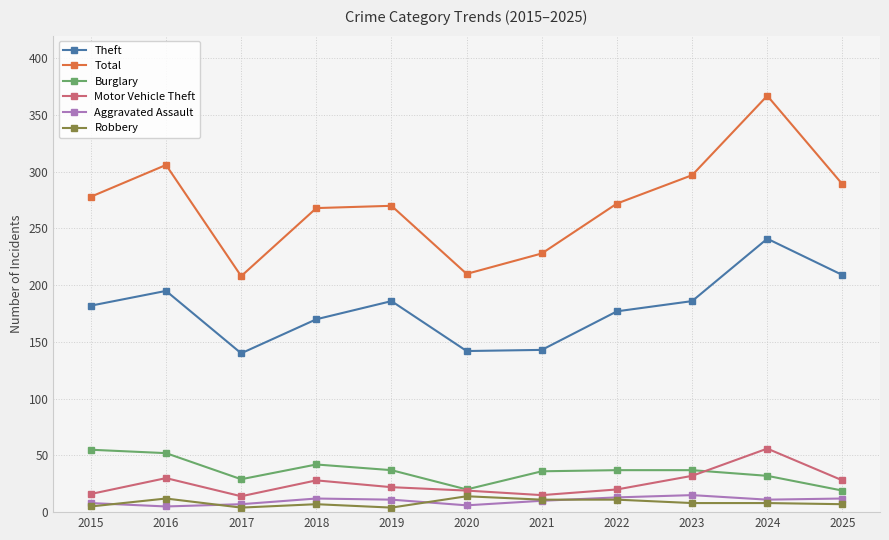

What is the total value across all series at 2021?

443